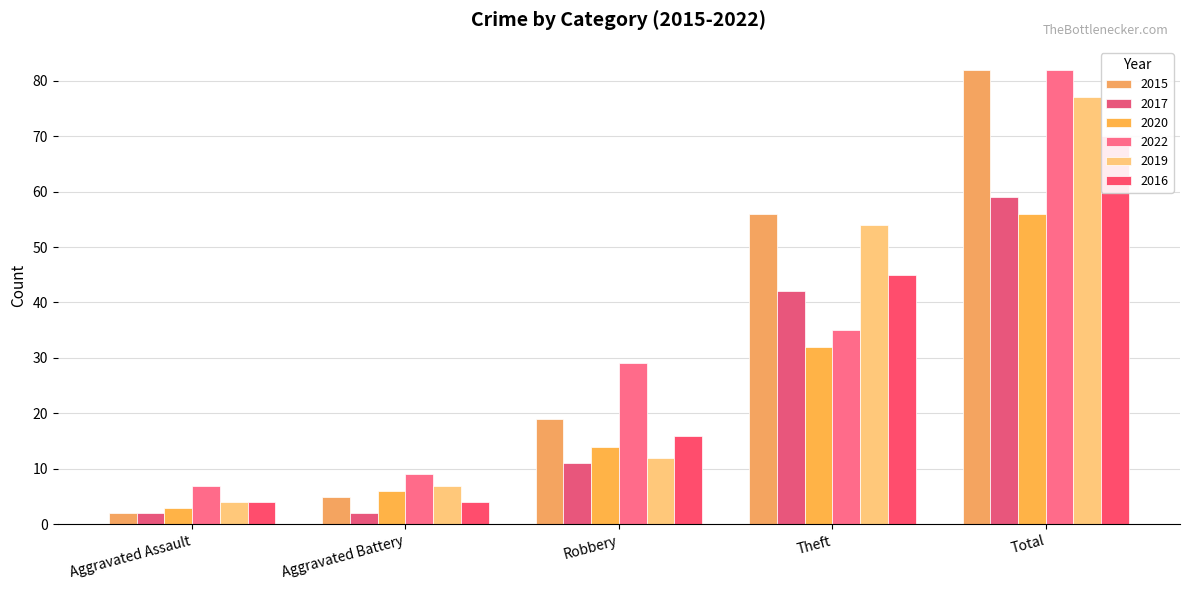

List the series in order of their peak value, highest first.

2015, 2022, 2019, 2016, 2017, 2020